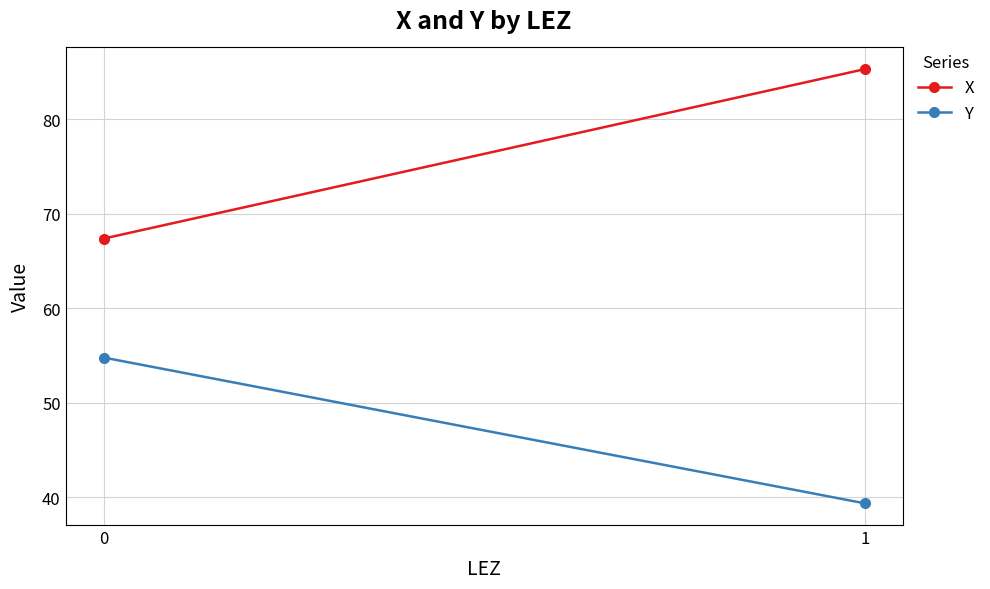

At how many categories does at least one series exceed 57?

2